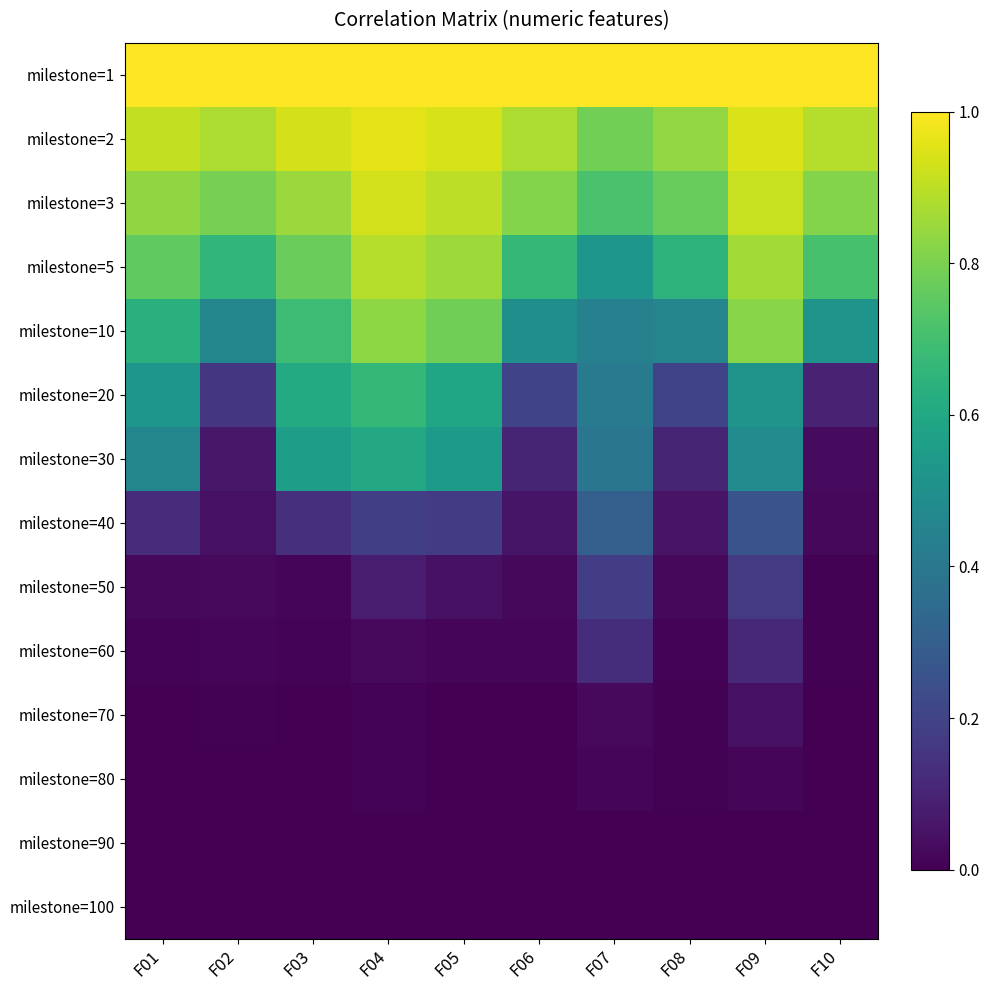

At which category is the sum across all series the highest?

F04